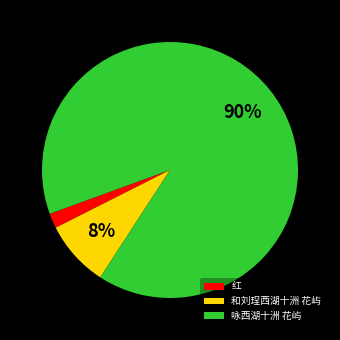

Which slice is the largest?

咏西湖十洲 花屿